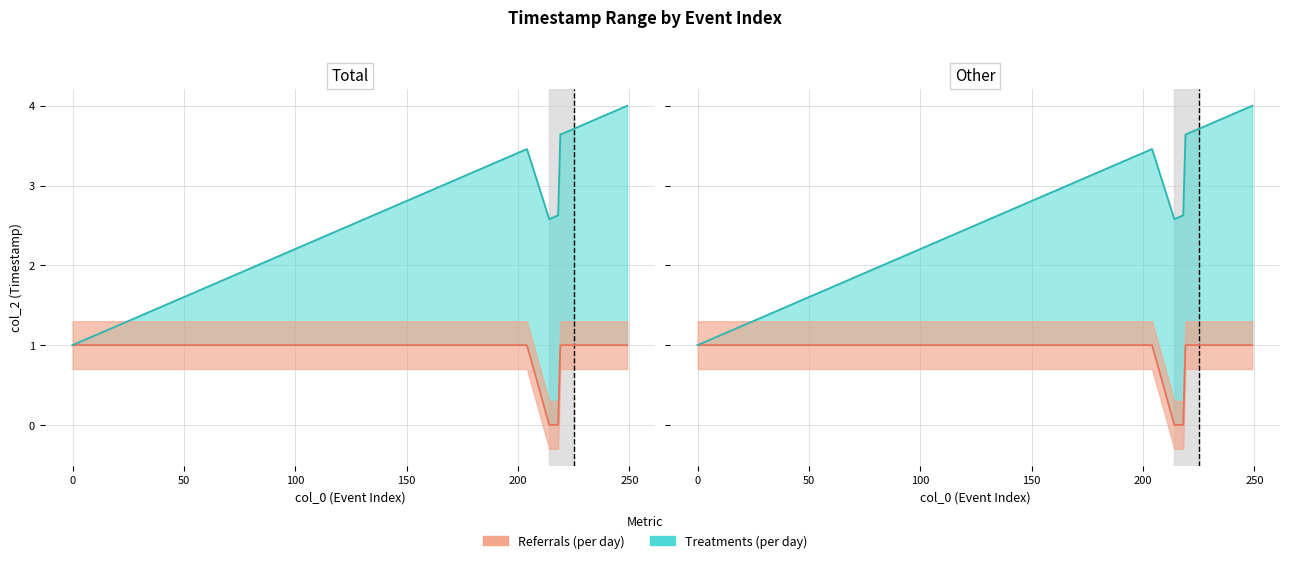

How many interior local peaks does the Treatments (per day) series have?

1